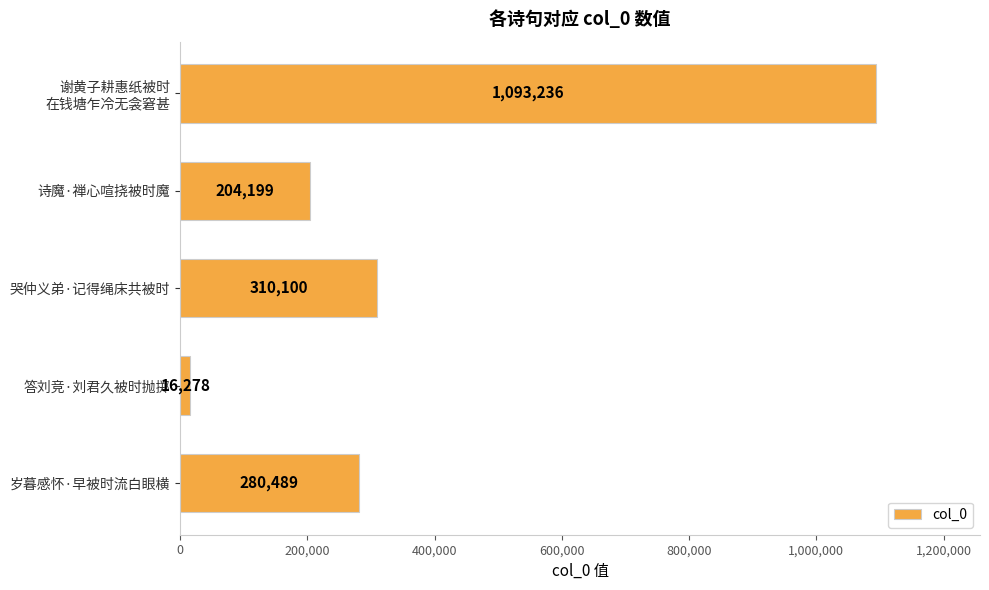

How many series are shown in this chart?

1